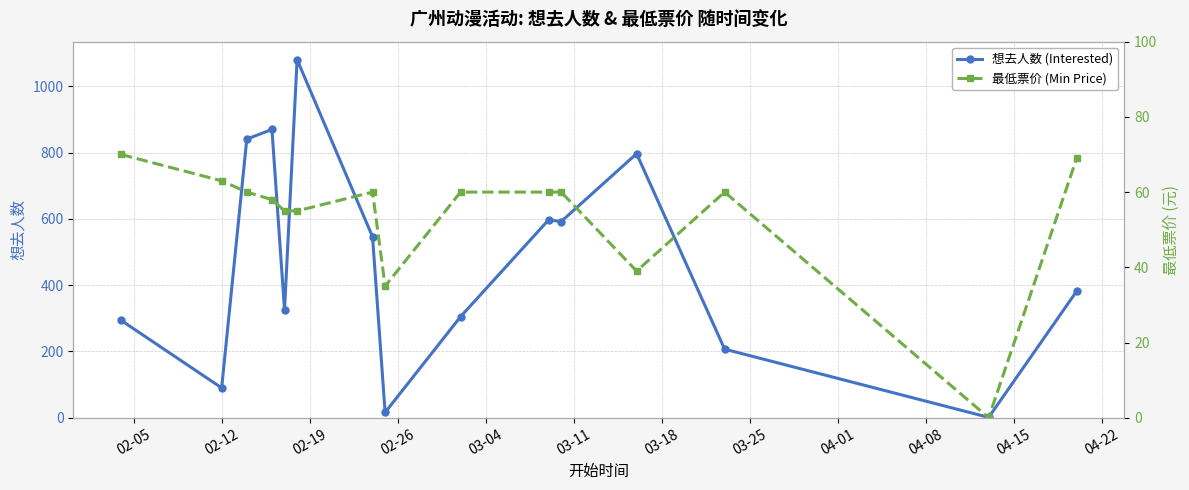

What is the value of the 想去人数 (Interested) point at the 14th from the left?

1